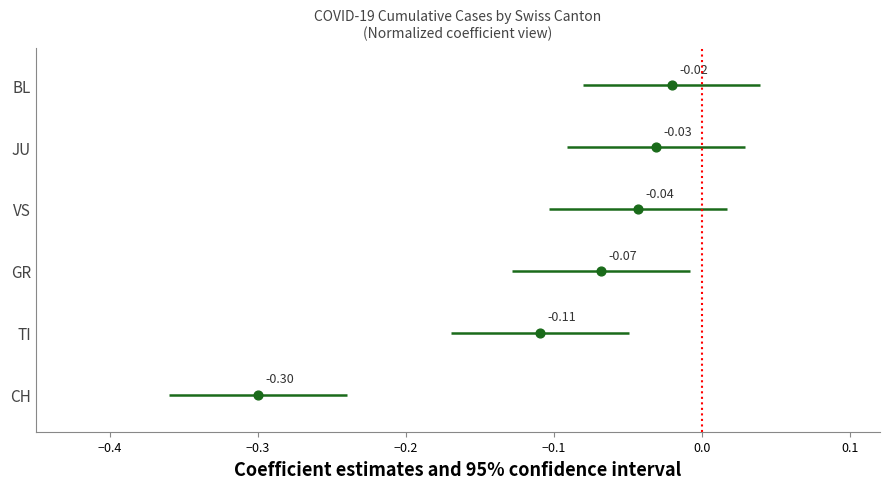

Is the value of TI at −0.5 greater than the value of VS at −0.4?

No